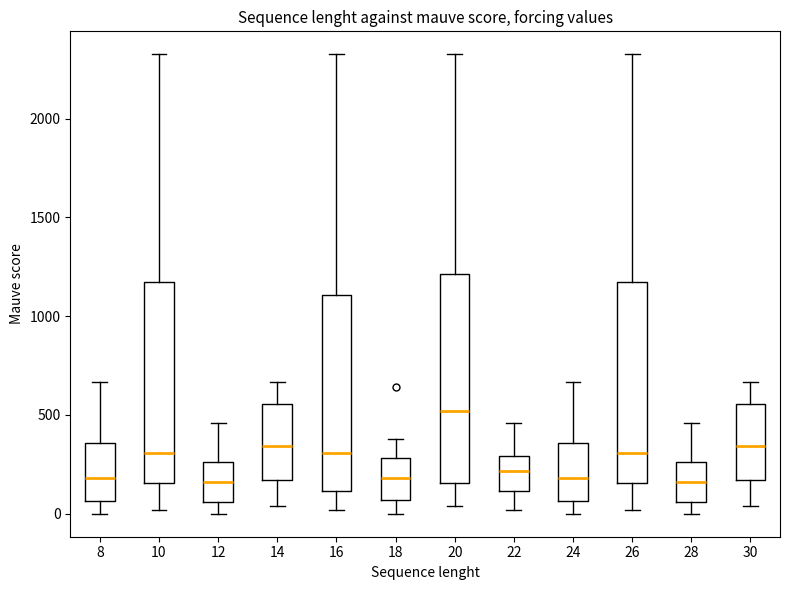

Where is the upper edge of the box at x = 18 on the y-axis? The values are not printed on the chart, so give them approximately, as read against the axis.

300